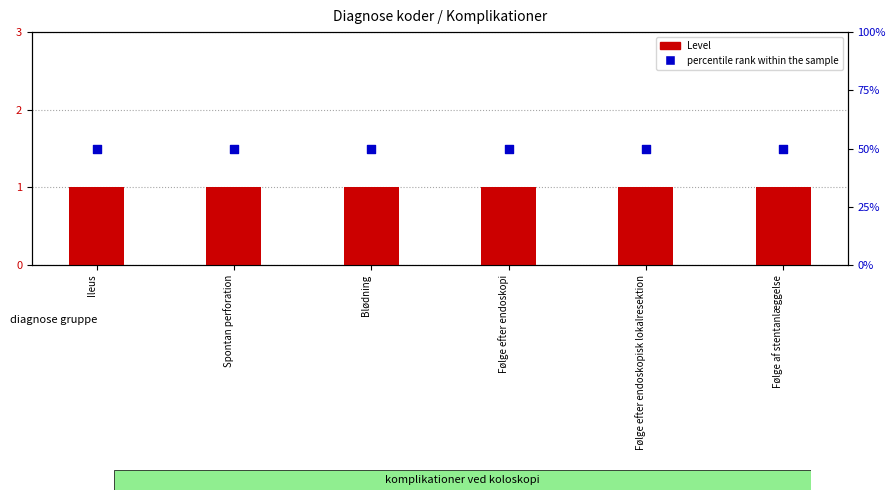

Which series contains the highest Y value?

percentile rank within the sample